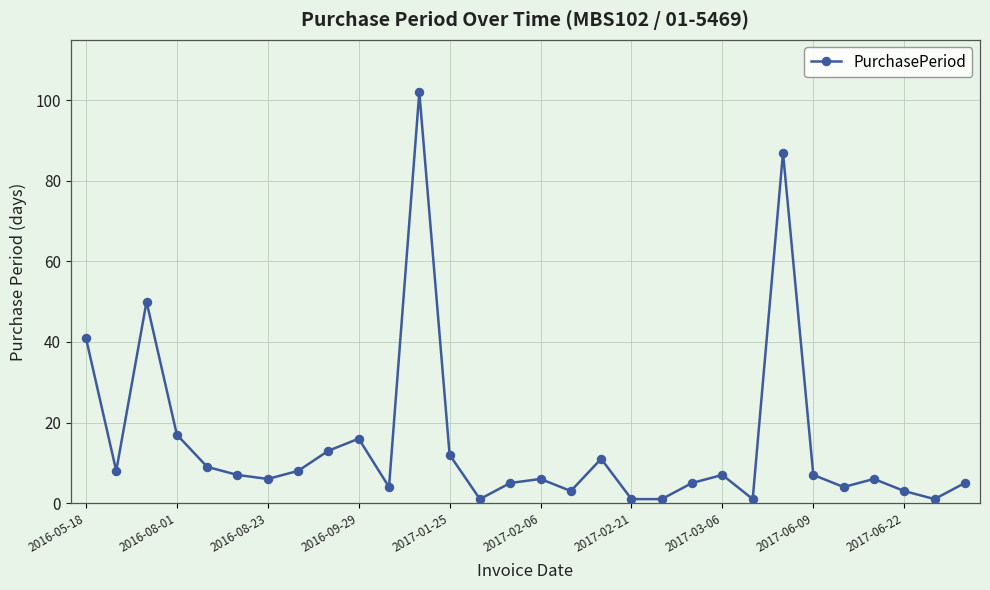

What is the maximum value shown in the chart?

102